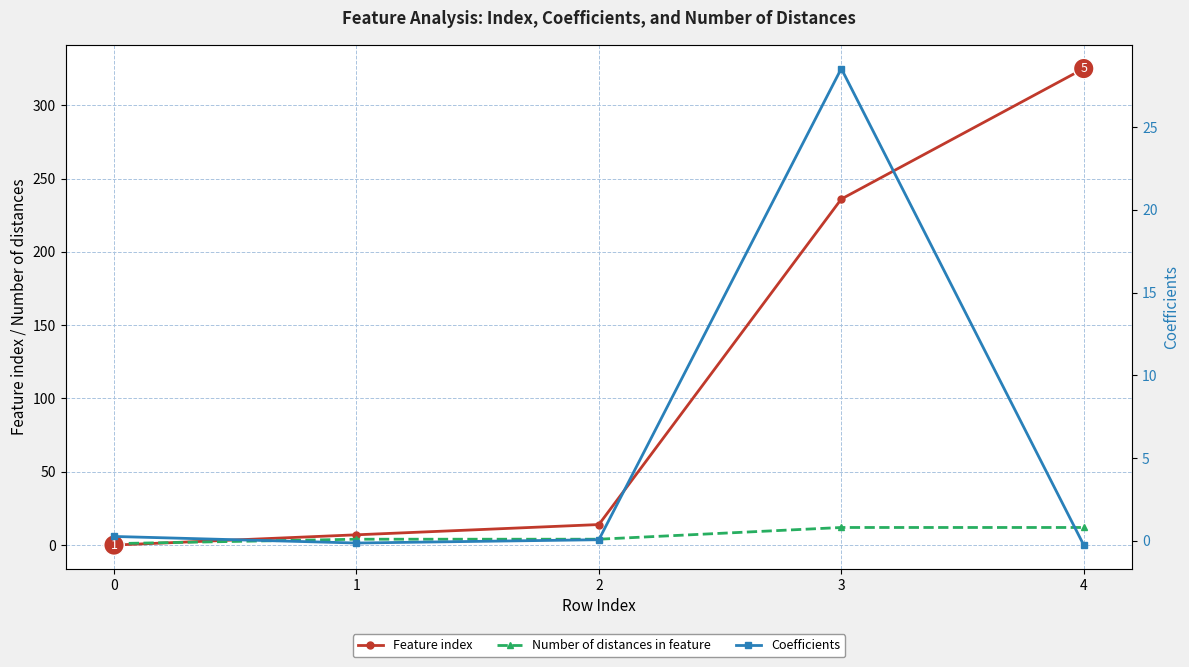

At which category is the sum across all series the highest?

4